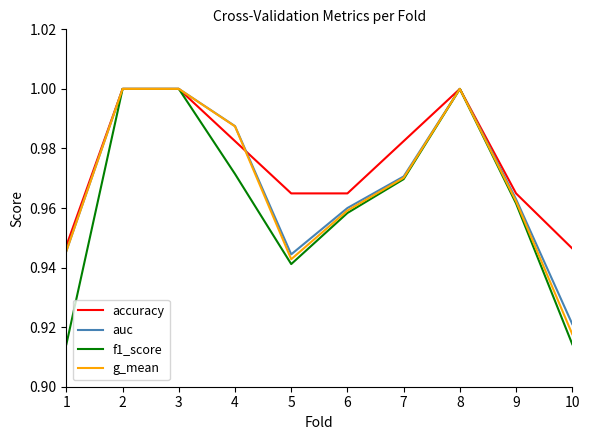

At which label does g_mean reach its minimum?

10